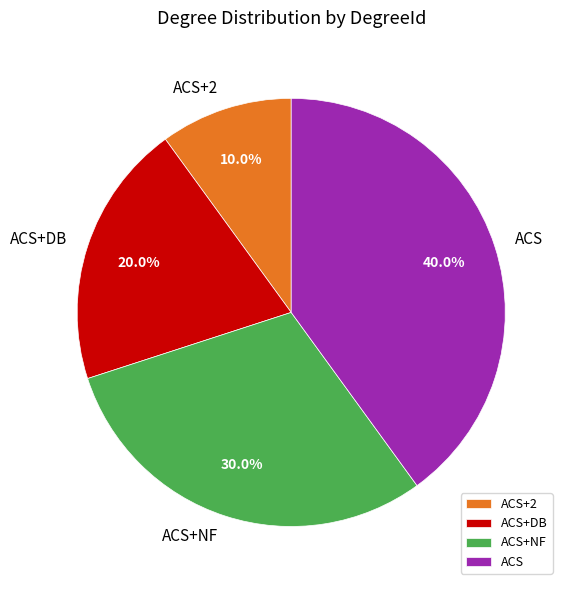

What is the ratio of the value at ACS+NF to the value at ACS+DB?

1.5